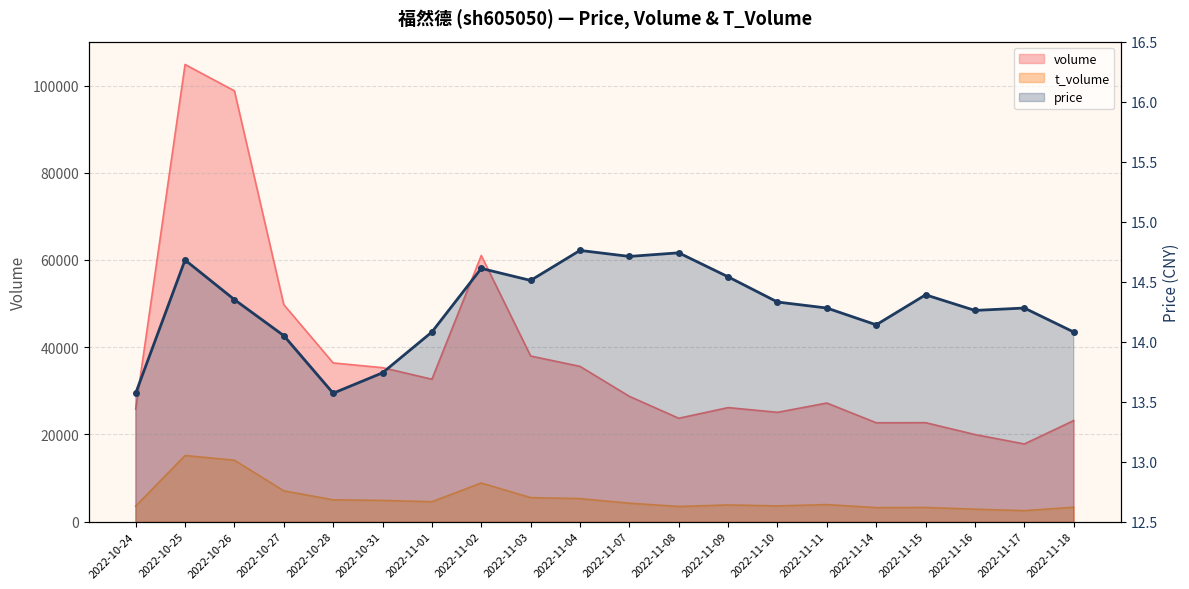

Reading left to right, list all the values displayed in this chart.

volume: 2022-10-24=25819.0	2022-10-25=104825.0	2022-10-26=98774.0	2022-10-27=49762.0	2022-10-28=36392.0	2022-10-31=35304.0	2022-11-01=32654.0	2022-11-02=61023.0	2022-11-03=37977.0	2022-11-04=35597.0	2022-11-07=28726.0	2022-11-08=23705.0	2022-11-09=26148.0	2022-11-10=25065.0	2022-11-11=27196.0	2022-11-14=22672.0	2022-11-15=22691.0	2022-11-16=19970.0	2022-11-17=17810.0	2022-11-18=23172.0
t_volume: 2022-10-24=3564.0	2022-10-25=15167.0	2022-10-26=14084.0	2022-10-27=7062.0	2022-10-28=5003.0	2022-10-31=4868.0	2022-11-01=4568.0	2022-11-02=8858.0	2022-11-03=5508.0	2022-11-04=5279.0	2022-11-07=4227.0	2022-11-08=3479.0	2022-11-09=3830.0	2022-11-10=3607.0	2022-11-11=3905.0	2022-11-14=3221.0	2022-11-15=3249.0	2022-11-16=2855.0	2022-11-17=2519.0	2022-11-18=3302.0
price: 2022-10-24=13.6	2022-10-25=14.7	2022-10-26=14.3	2022-10-27=14.1	2022-10-28=13.6	2022-10-31=13.7	2022-11-01=14.1	2022-11-02=14.6	2022-11-03=14.5	2022-11-04=14.8	2022-11-07=14.7	2022-11-08=14.7	2022-11-09=14.5	2022-11-10=14.3	2022-11-11=14.3	2022-11-14=14.1	2022-11-15=14.4	2022-11-16=14.3	2022-11-17=14.3	2022-11-18=14.1